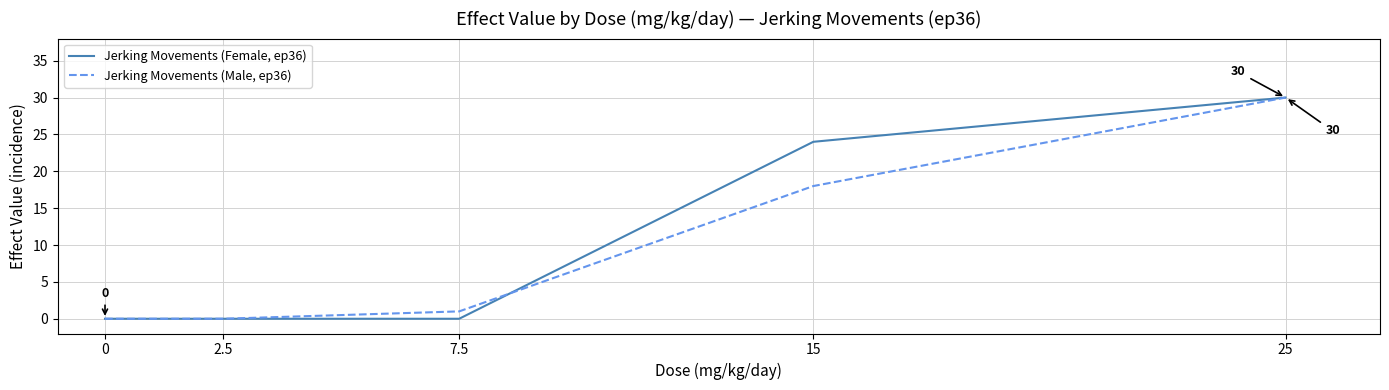

Which series changed the most between 0 and 15?

Jerking Movements (Female, ep36)